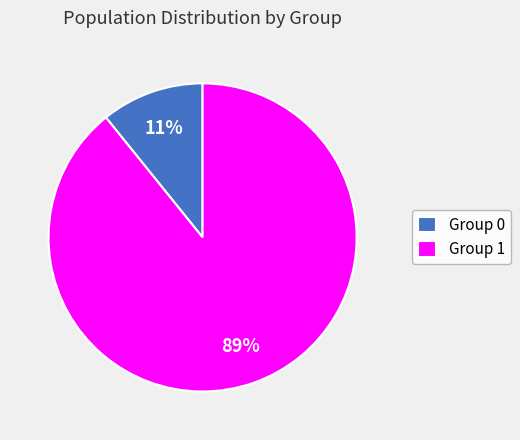

The Group 0 slice represents 20% of the pie. True or false?

False